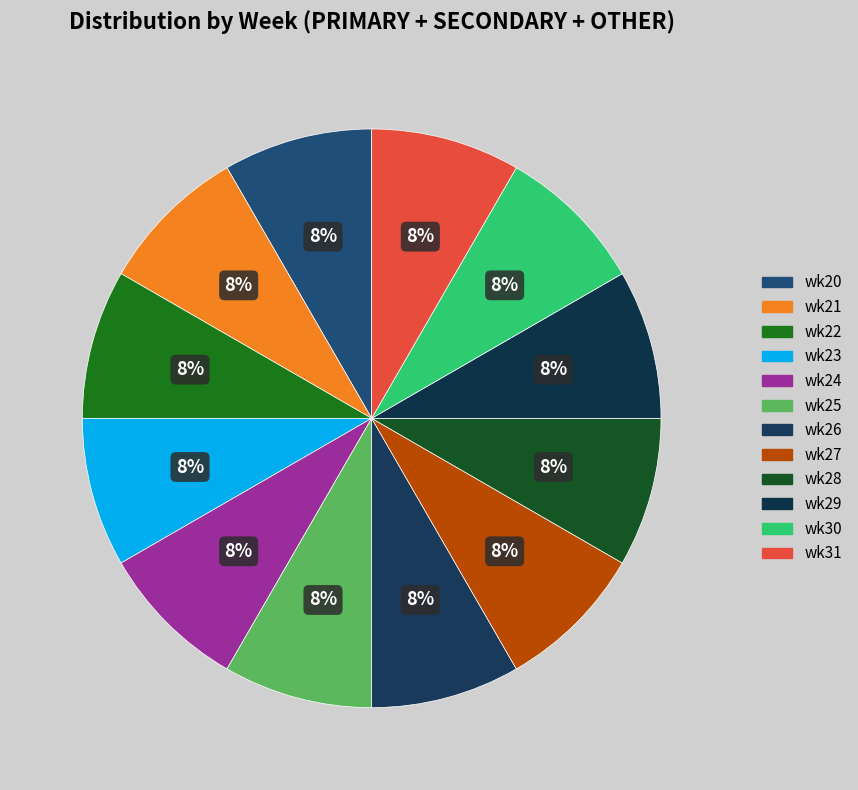

Which slice is the largest?

wk24